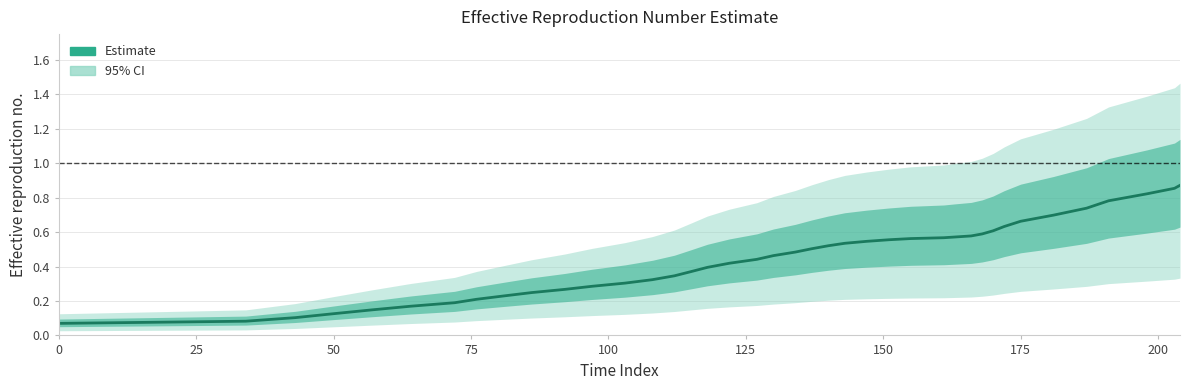

How many lines are shown in the chart?

1